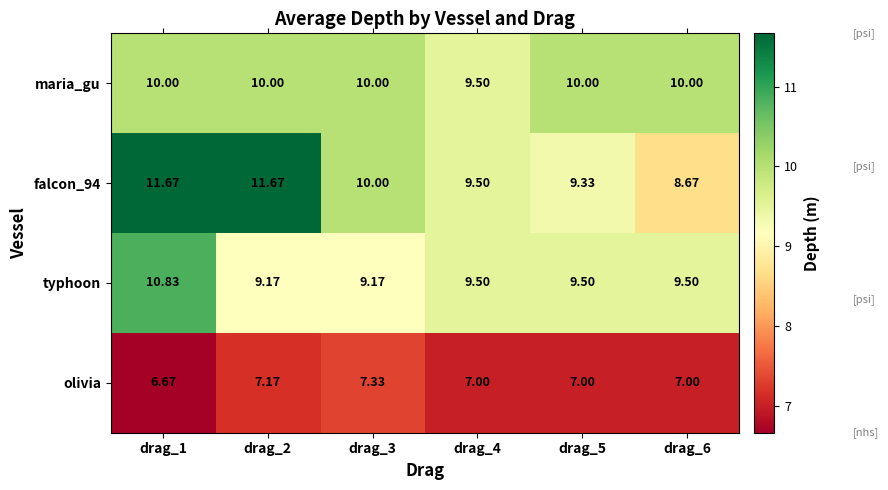

Is the value of maria_gu at drag_3 greater than the value of olivia at drag_3?

Yes